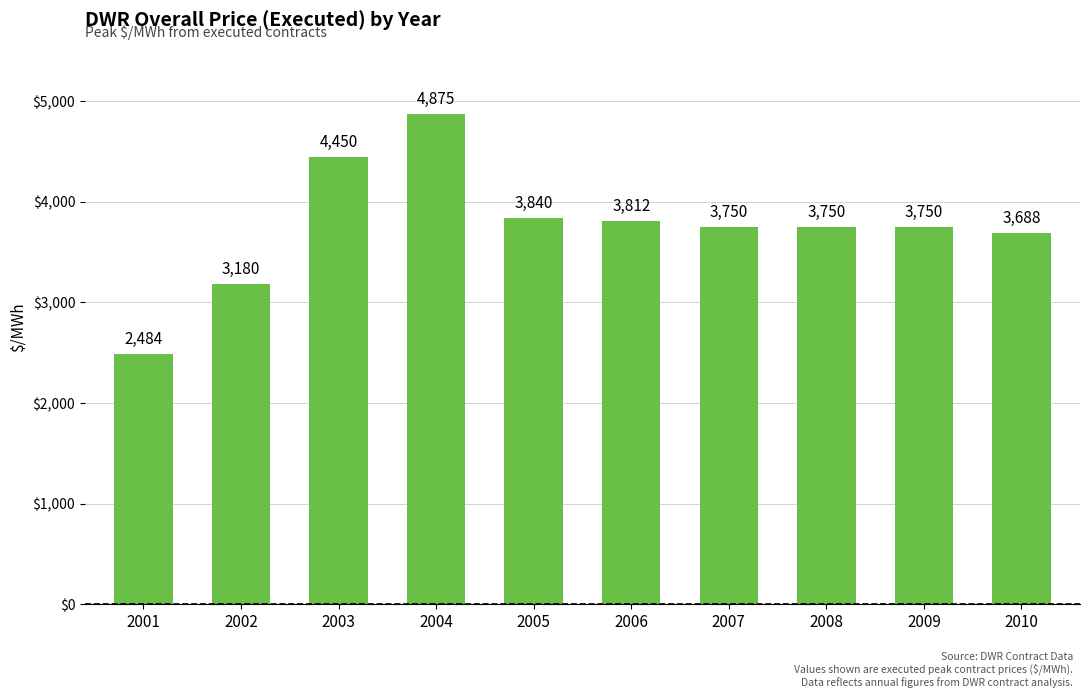

Does the chart contain any negative values?

No